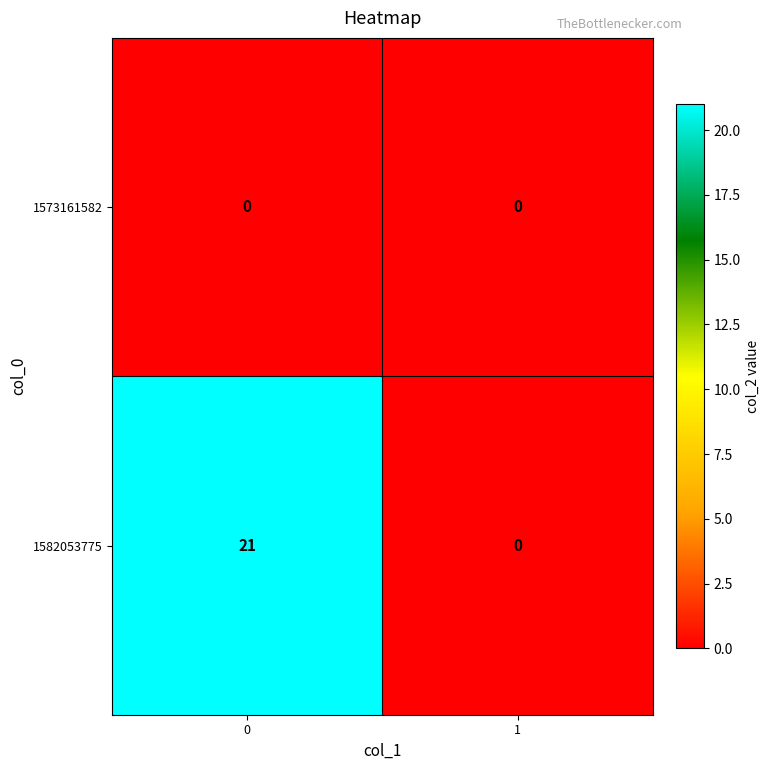

The 1573161582 series shows 0 at 1. True or false?

True